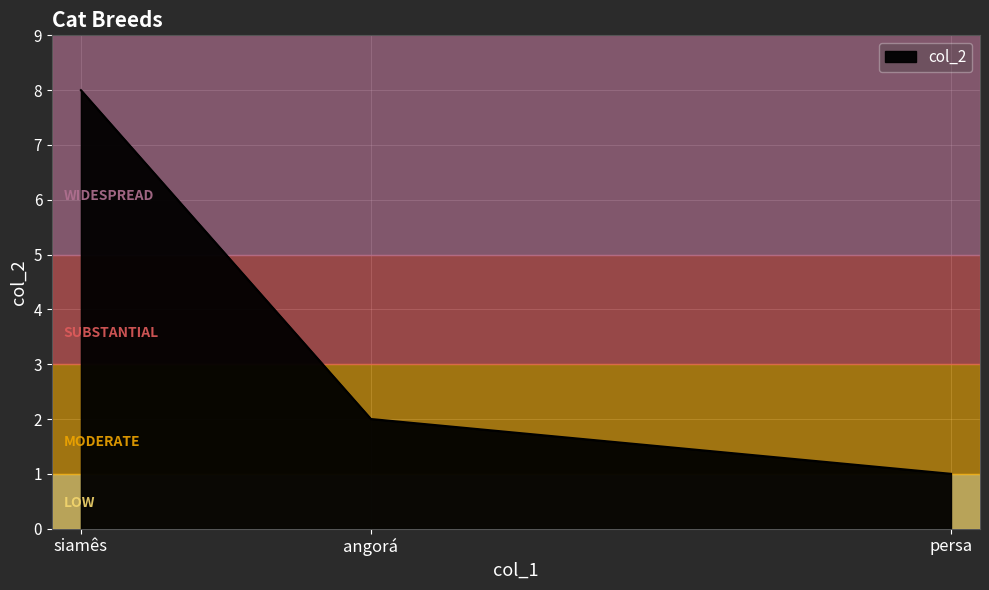

The value at persa is 0. True or false?

False